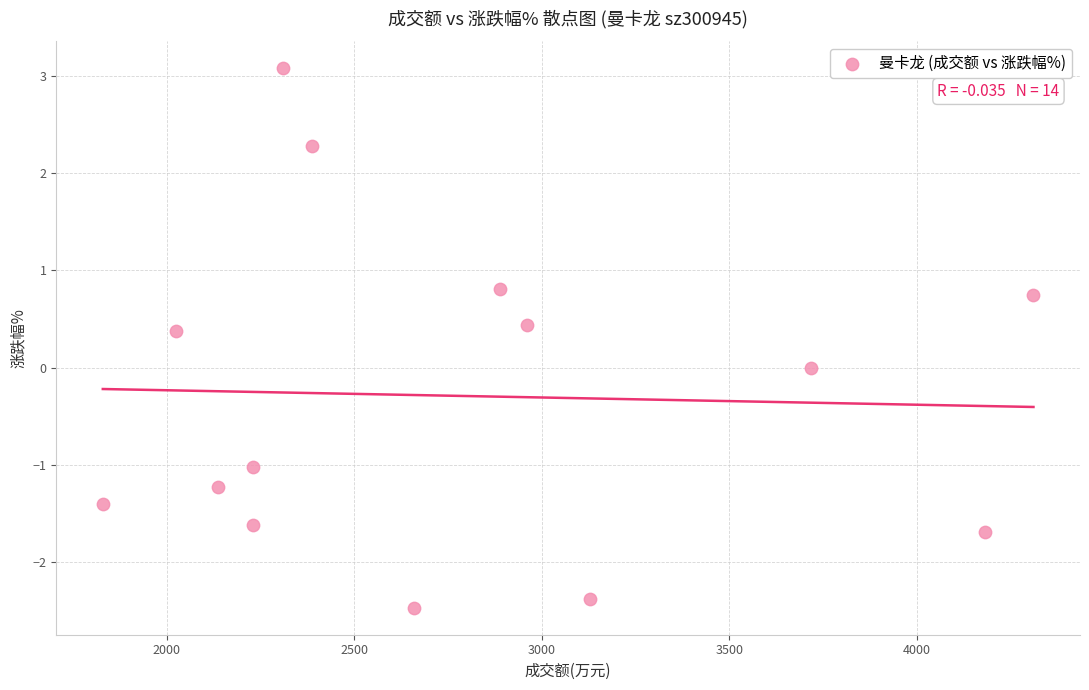

What is the range of X values (max minus min)?

2482.0